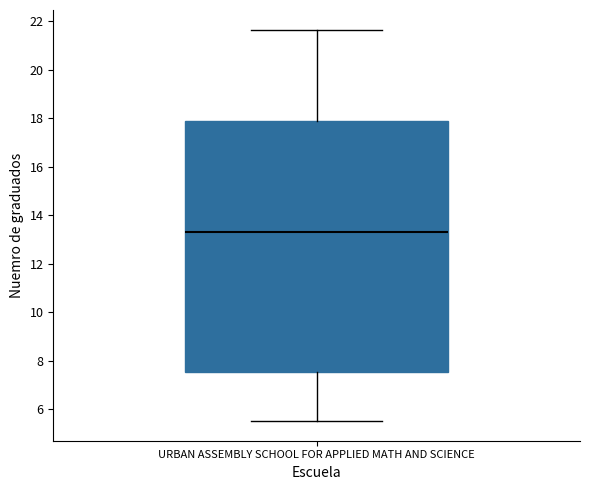

Read this box plot against the y-axis: the position of the median line, the range covered by the box, and the ends of both whiskers. The values are not printed on the chart, so give them approximately, as read against the axis.

median 13.4, box 7.6 to 17.8, whiskers 5.6 to 21.6